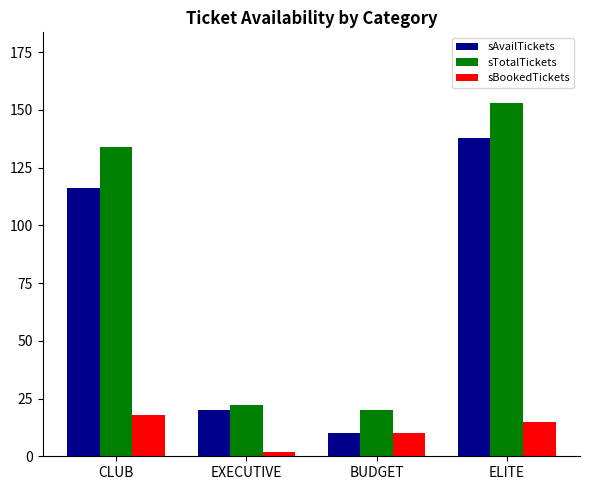

What is the difference between the second highest and second lowest values in the sBookedTickets series?

5